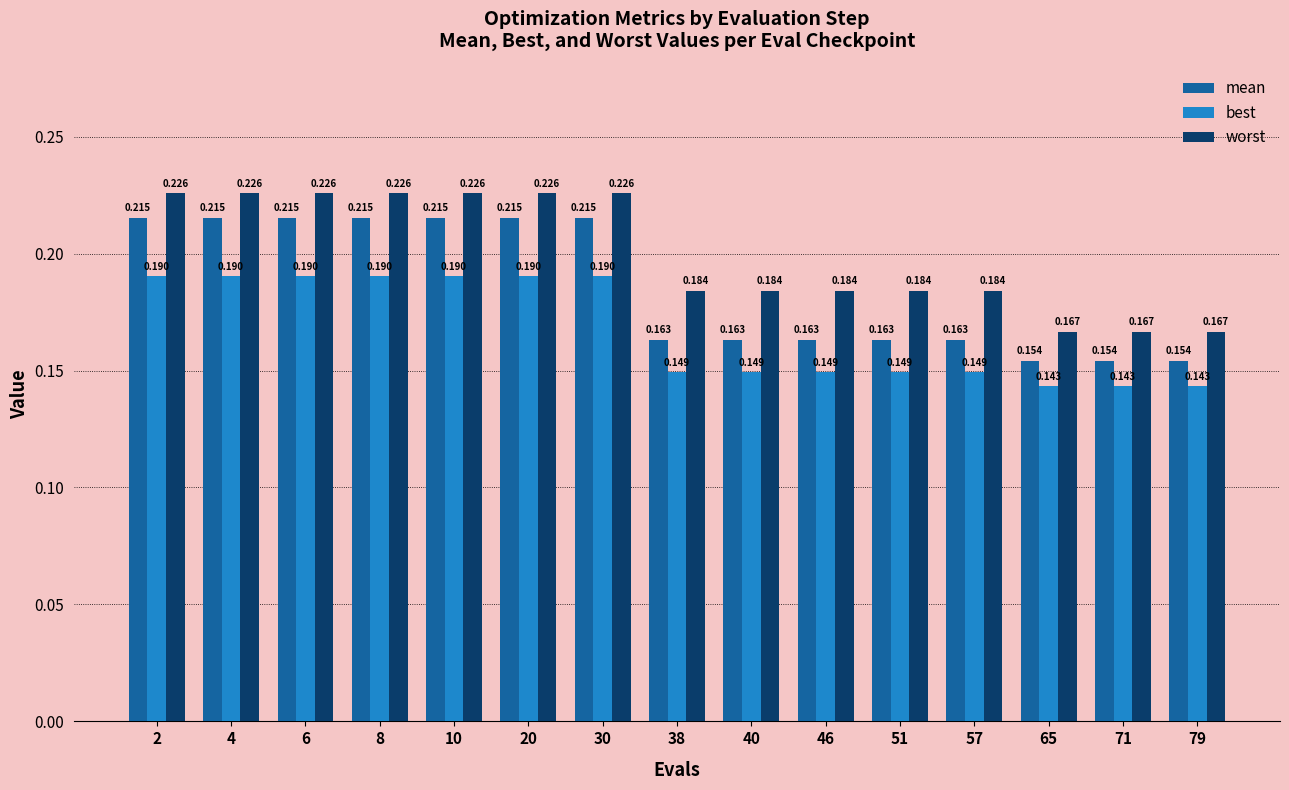

Is the value of worst at 40 greater than the value of mean at 4?

No